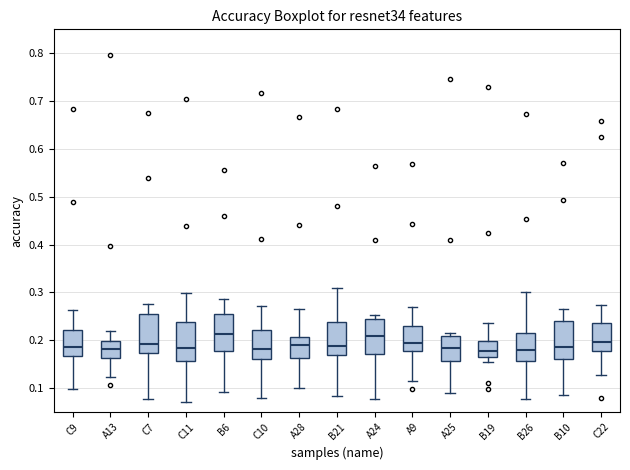

Reading left to right, transcribe this box plot: for each box, give where its median line is, the range the box spans, and where its two whiskers end, as read against the y-axis. The values are not printed on the chart, so give them approximately, as read against the axis.

C9: median 0.19, box 0.17 to 0.22, whiskers 0.10 to 0.26
A13: median 0.18, box 0.16 to 0.20, whiskers 0.12 to 0.22
C7: median 0.19, box 0.17 to 0.26, whiskers 0.08 to 0.28
C11: median 0.18, box 0.16 to 0.24, whiskers 0.07 to 0.30
B6: median 0.21, box 0.18 to 0.26, whiskers 0.09 to 0.29
C10: median 0.18, box 0.16 to 0.22, whiskers 0.08 to 0.27
A28: median 0.19, box 0.16 to 0.21, whiskers 0.10 to 0.27
B21: median 0.19, box 0.17 to 0.24, whiskers 0.08 to 0.31
A24: median 0.21, box 0.17 to 0.24, whiskers 0.08 to 0.25
A9: median 0.19, box 0.18 to 0.23, whiskers 0.12 to 0.27
A25: median 0.18, box 0.16 to 0.21, whiskers 0.09 to 0.21 (just above the box's upper edge)
B19: median 0.18, box 0.17 to 0.20, whiskers 0.16 to 0.24
B26: median 0.18, box 0.16 to 0.22, whiskers 0.08 to 0.30
B10: median 0.19, box 0.16 to 0.24, whiskers 0.09 to 0.27
C22: median 0.20, box 0.18 to 0.24, whiskers 0.13 to 0.27